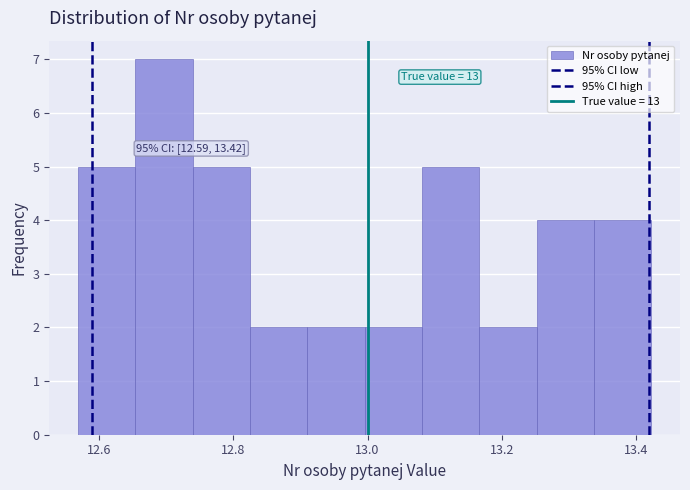

Which range on the x-axis has the tallest bar?

12.66 to 12.74